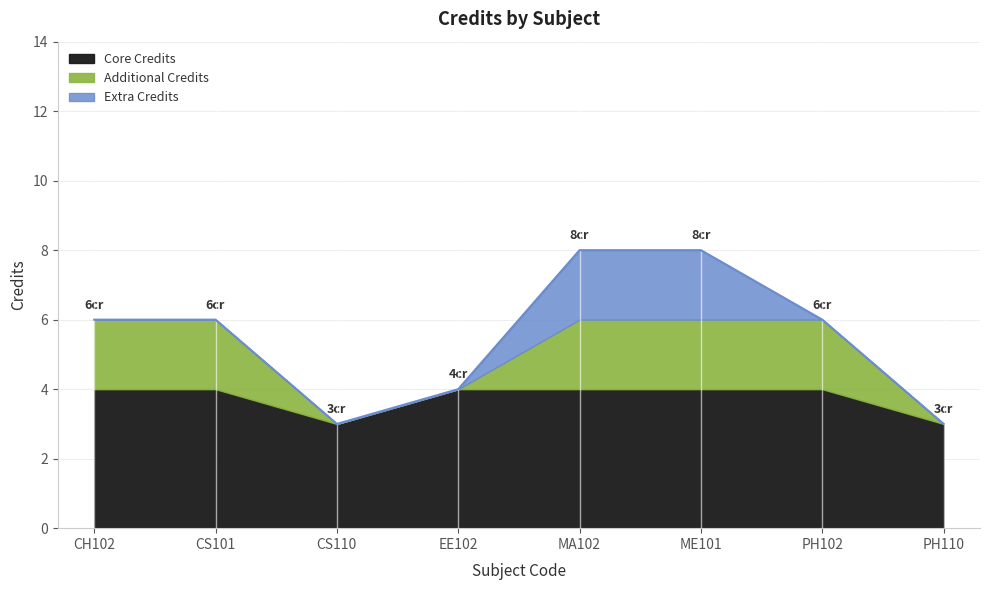

Rank the categories by value from highest to lowest.

MA102, ME101, CH102, CS101, PH102, EE102, CS110, PH110